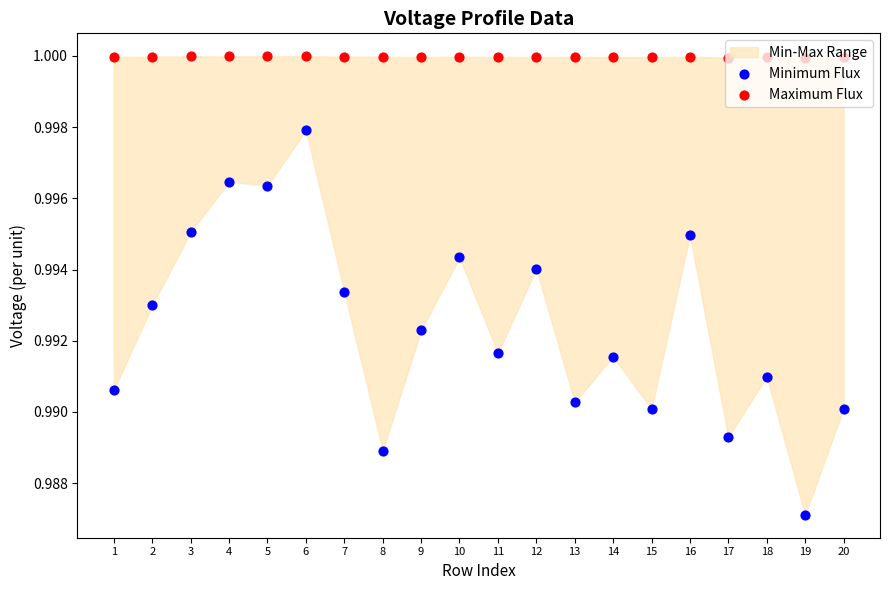

At how many categories does at least one series exceed 0?

20